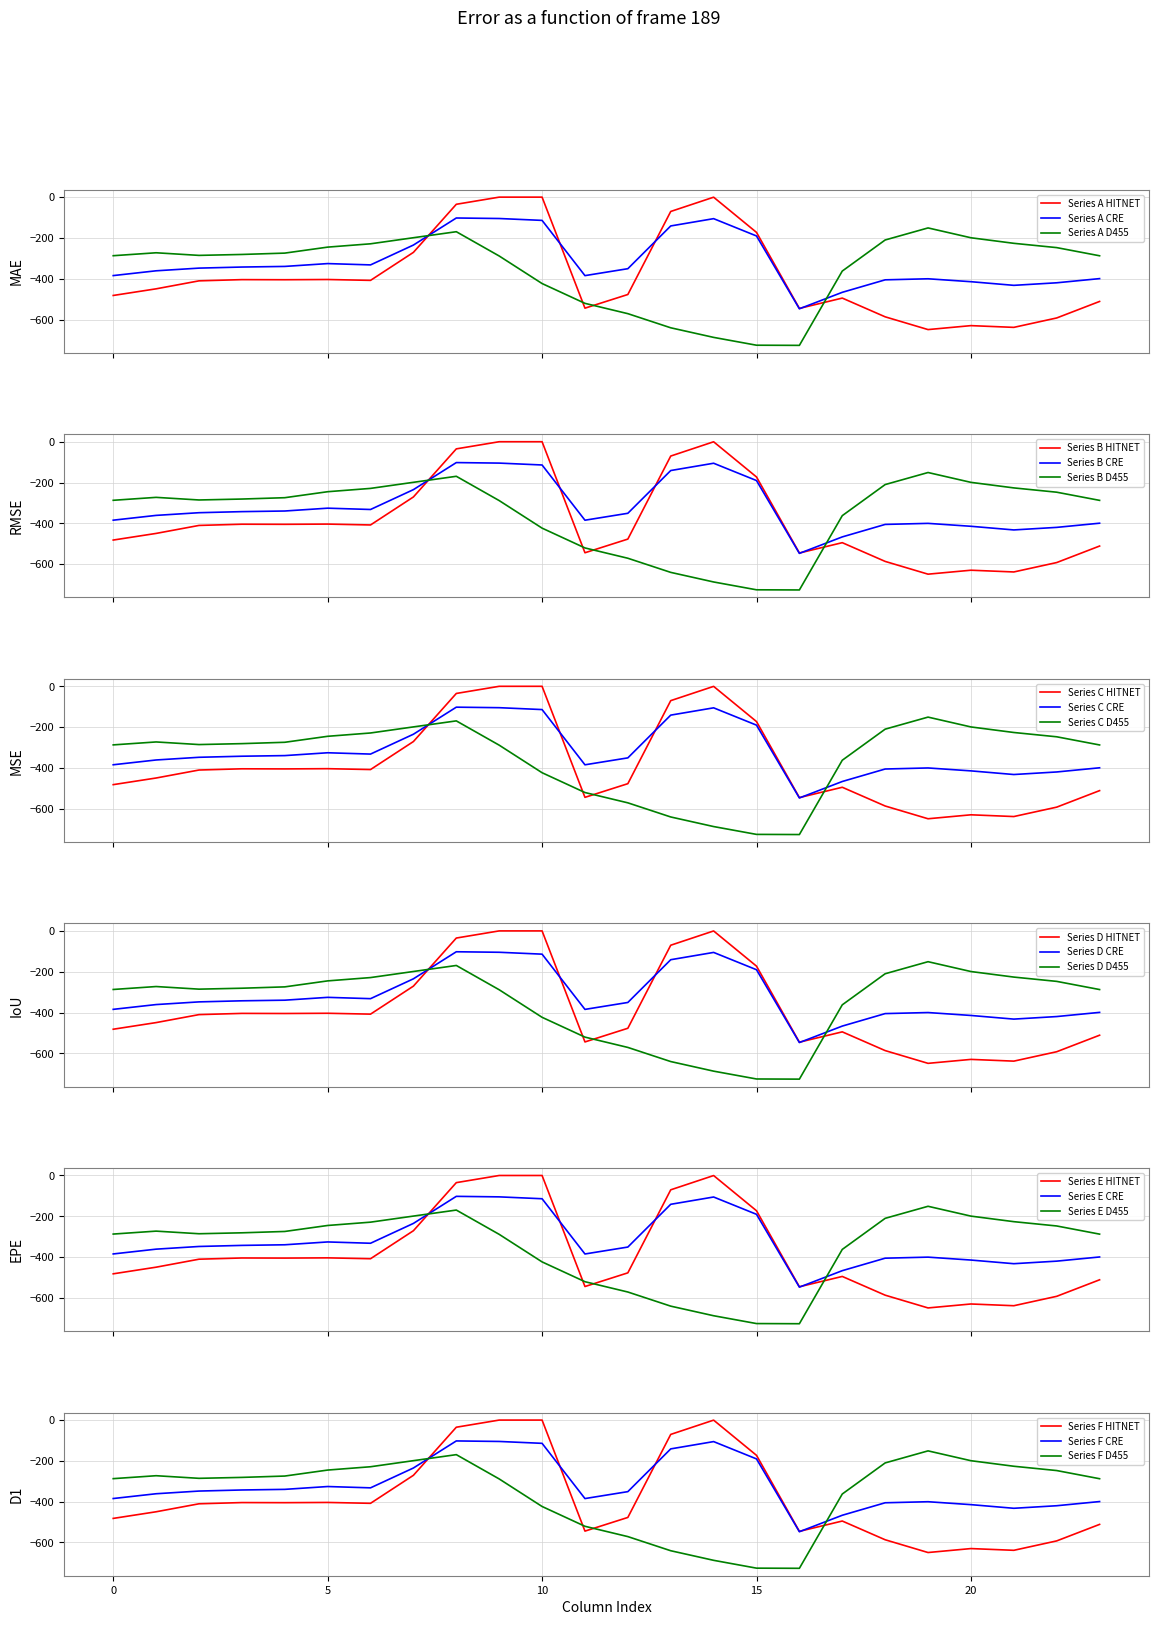

What is the maximum value for Series A CRE?

-102.3